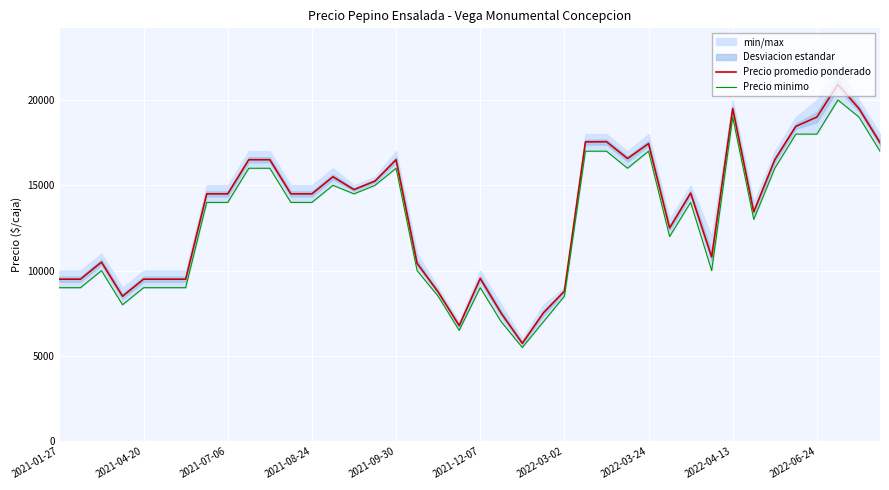

How many values in the Precio minimo series exceed 14000?

17